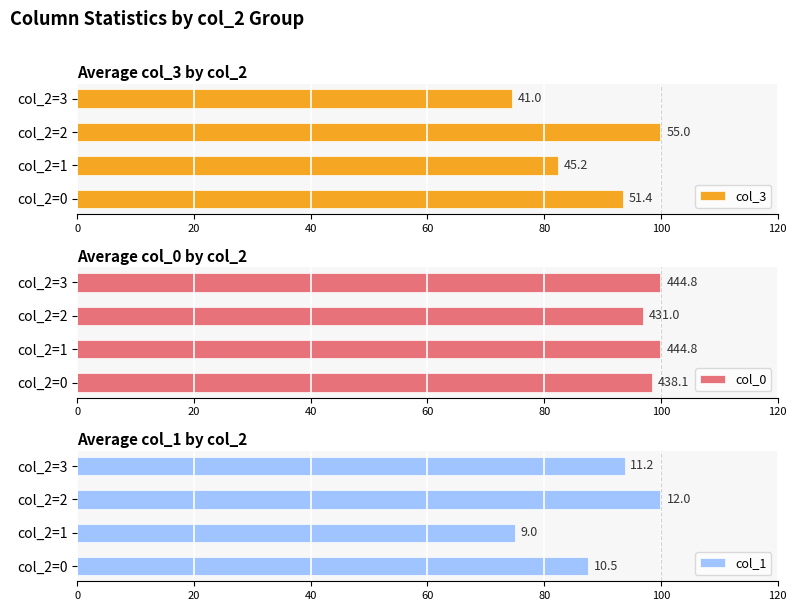

How many bars are there in total?

12